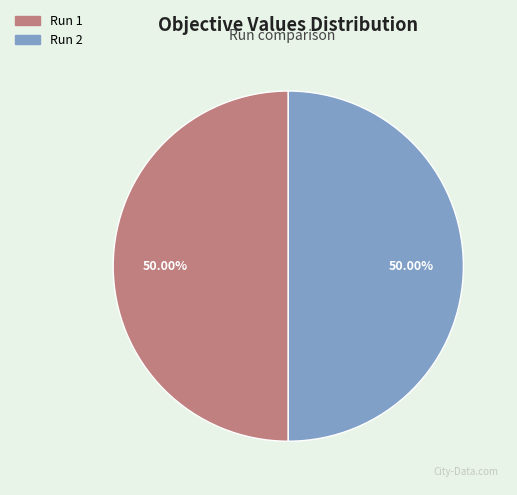

What is the majority slice?

1